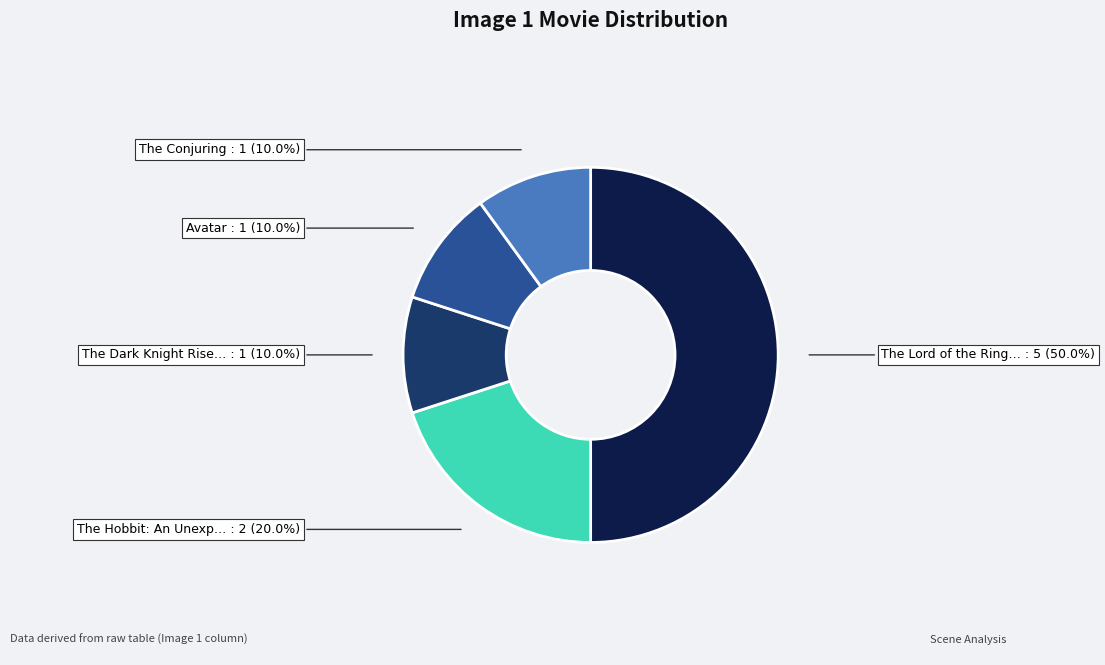

To the nearest percent, what is the average slice percentage?

20%